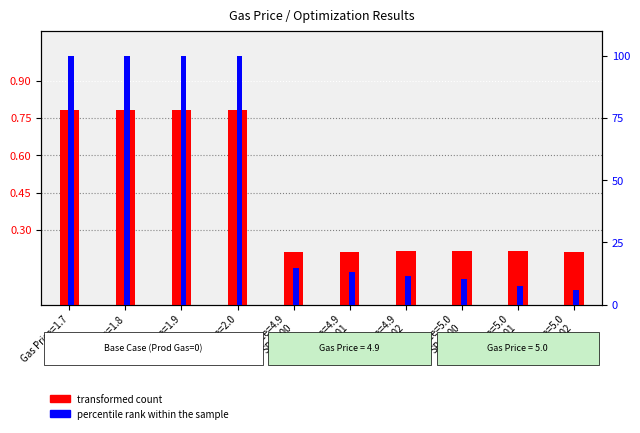

Does the chart contain any negative values?

No